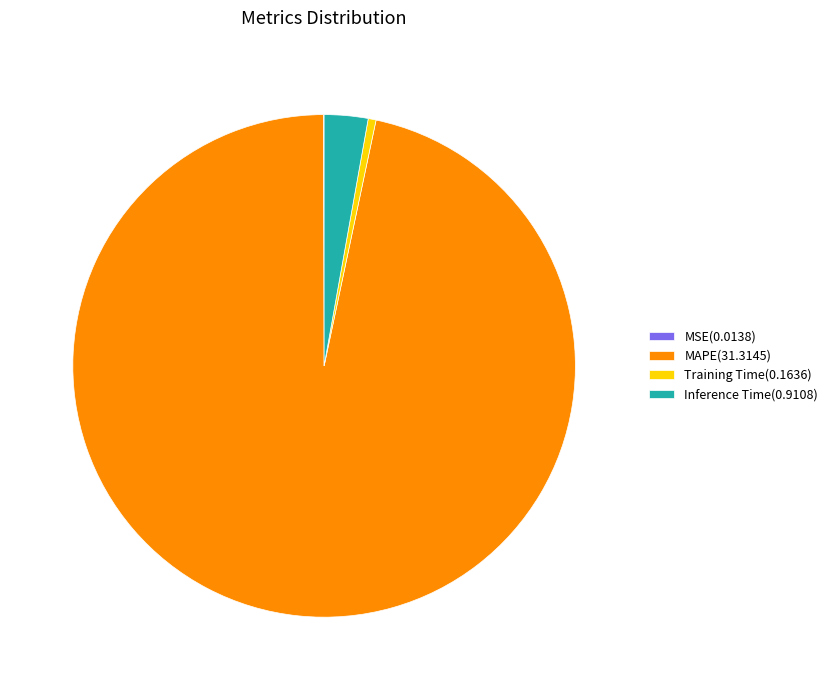

Which has a higher value, MAPE(31.3145) or Training Time(0.1636)?

MAPE(31.3145)